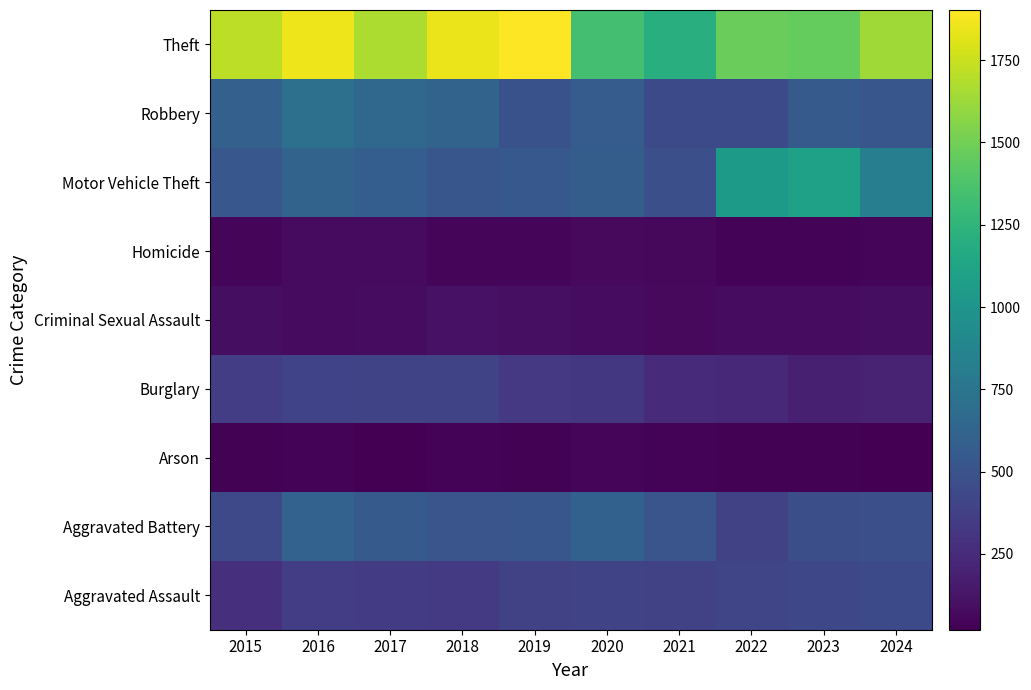

What is the total value across all series at 2022?

4137